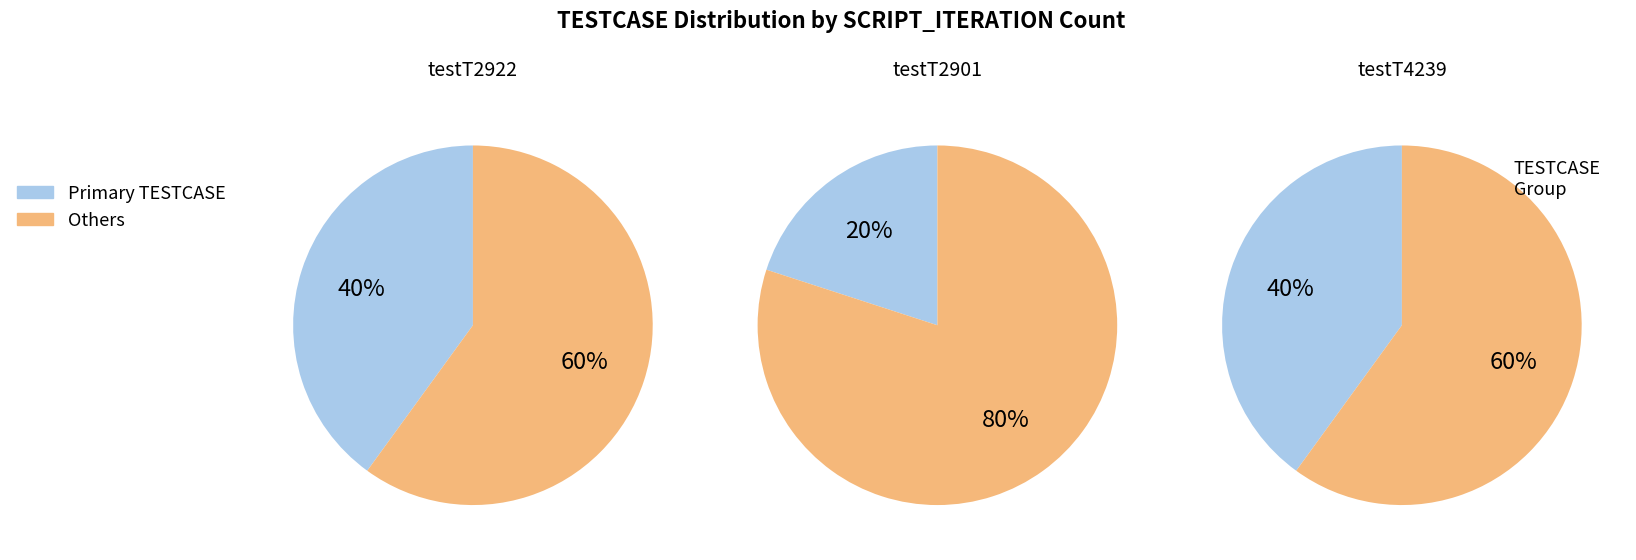

Does testT2901 represent more than half of the total?

No